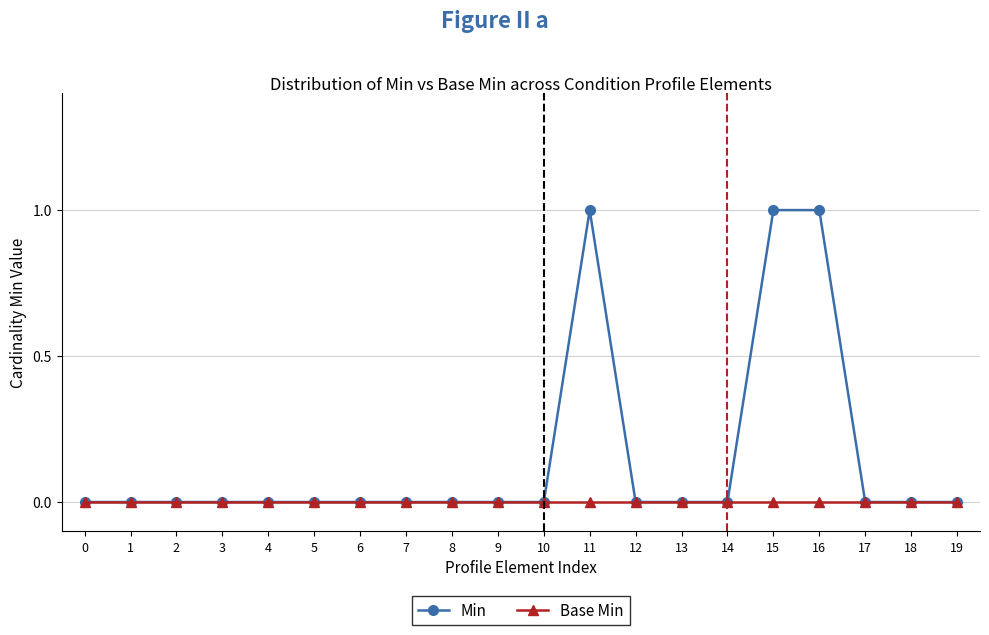

Count the number of data series in this chart.

2